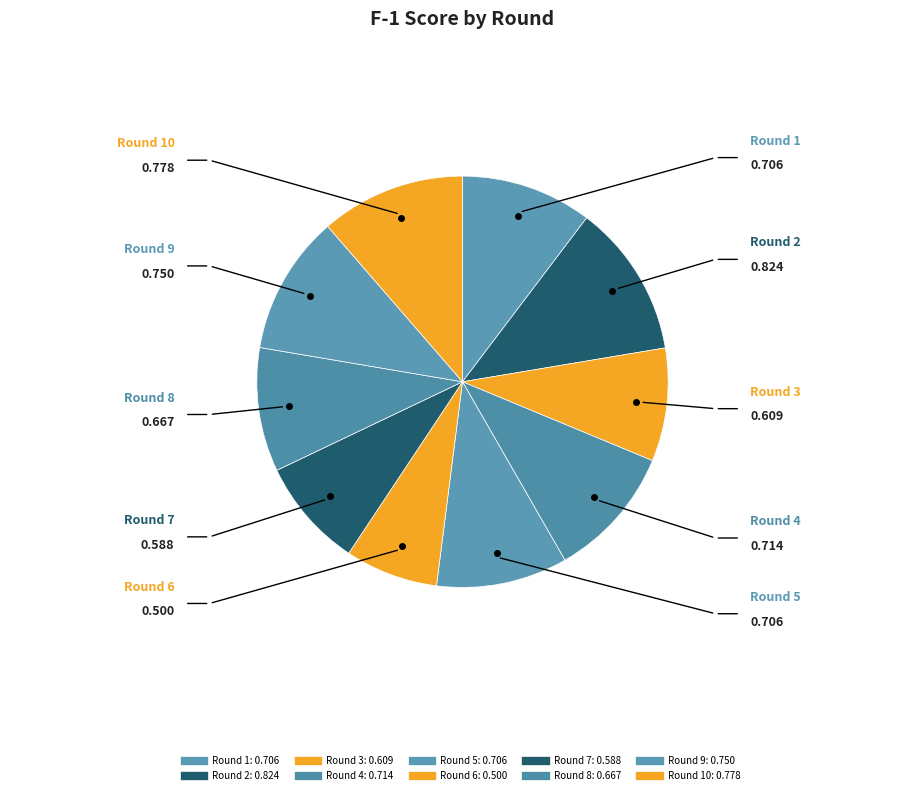

How many segments does this pie chart have?

10